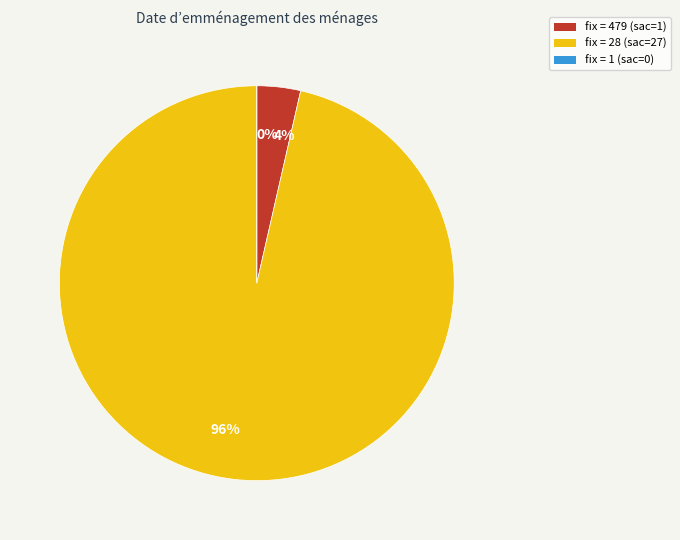

Which slice is the smallest?

1